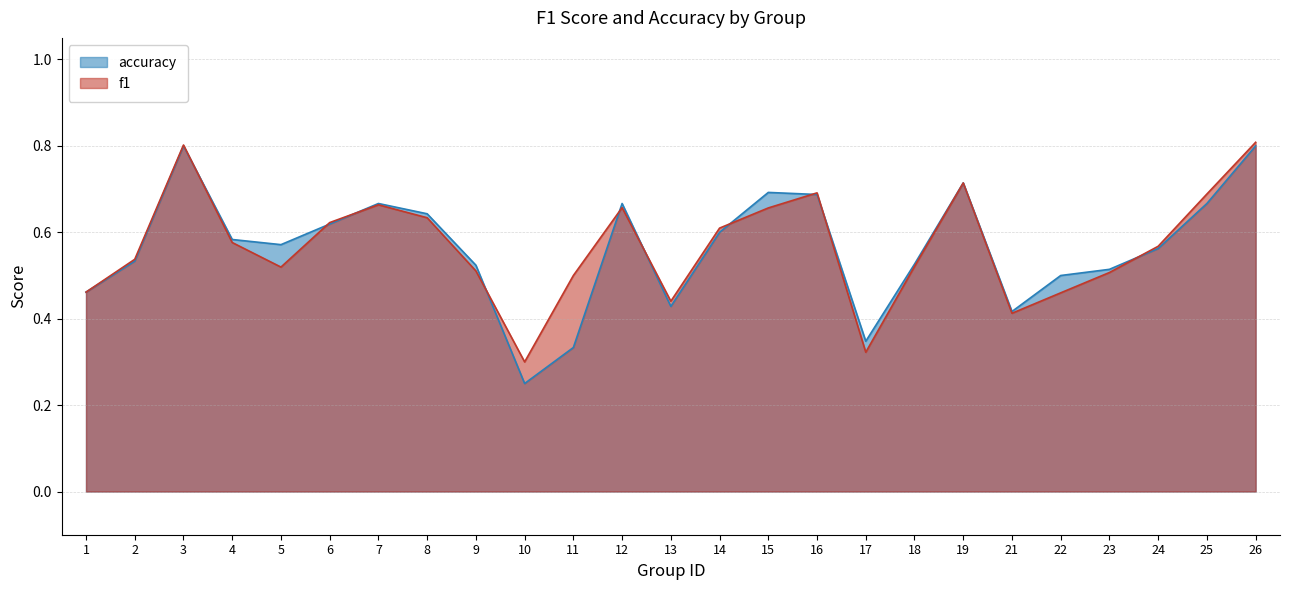

At which label does f1 reach its minimum?

10